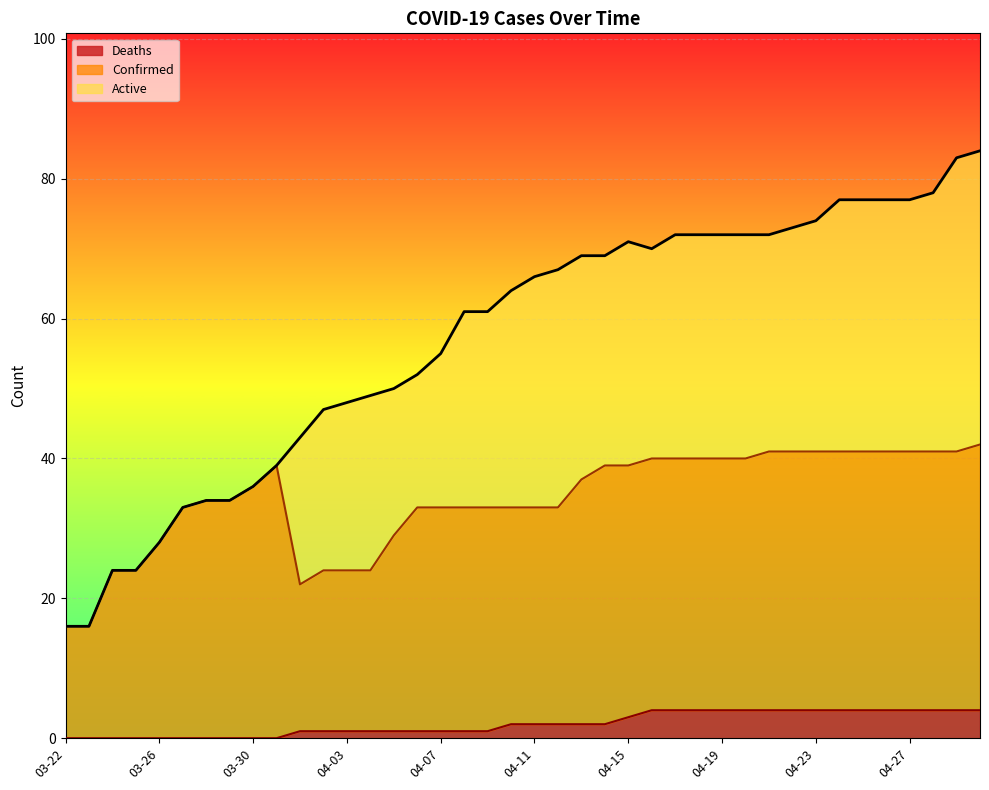

How many lines are shown in the chart?

3